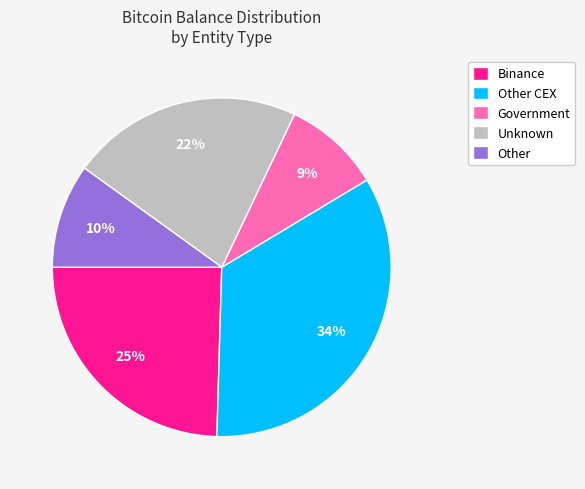

To the nearest percent, what is the average slice percentage?

20%